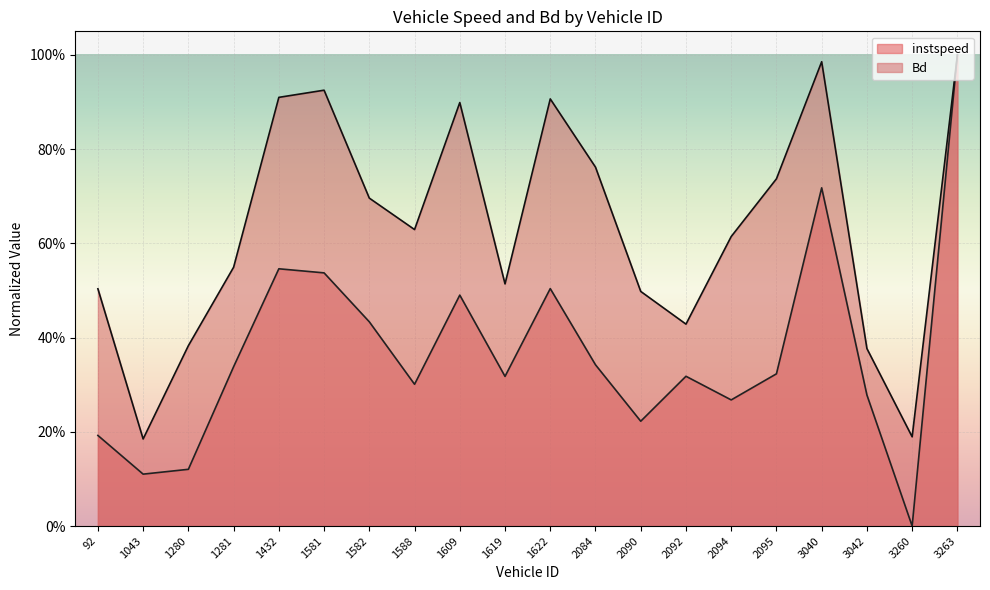

Between which two adjacent categories do instspeed and Bd first intersect?

3260 and 3263